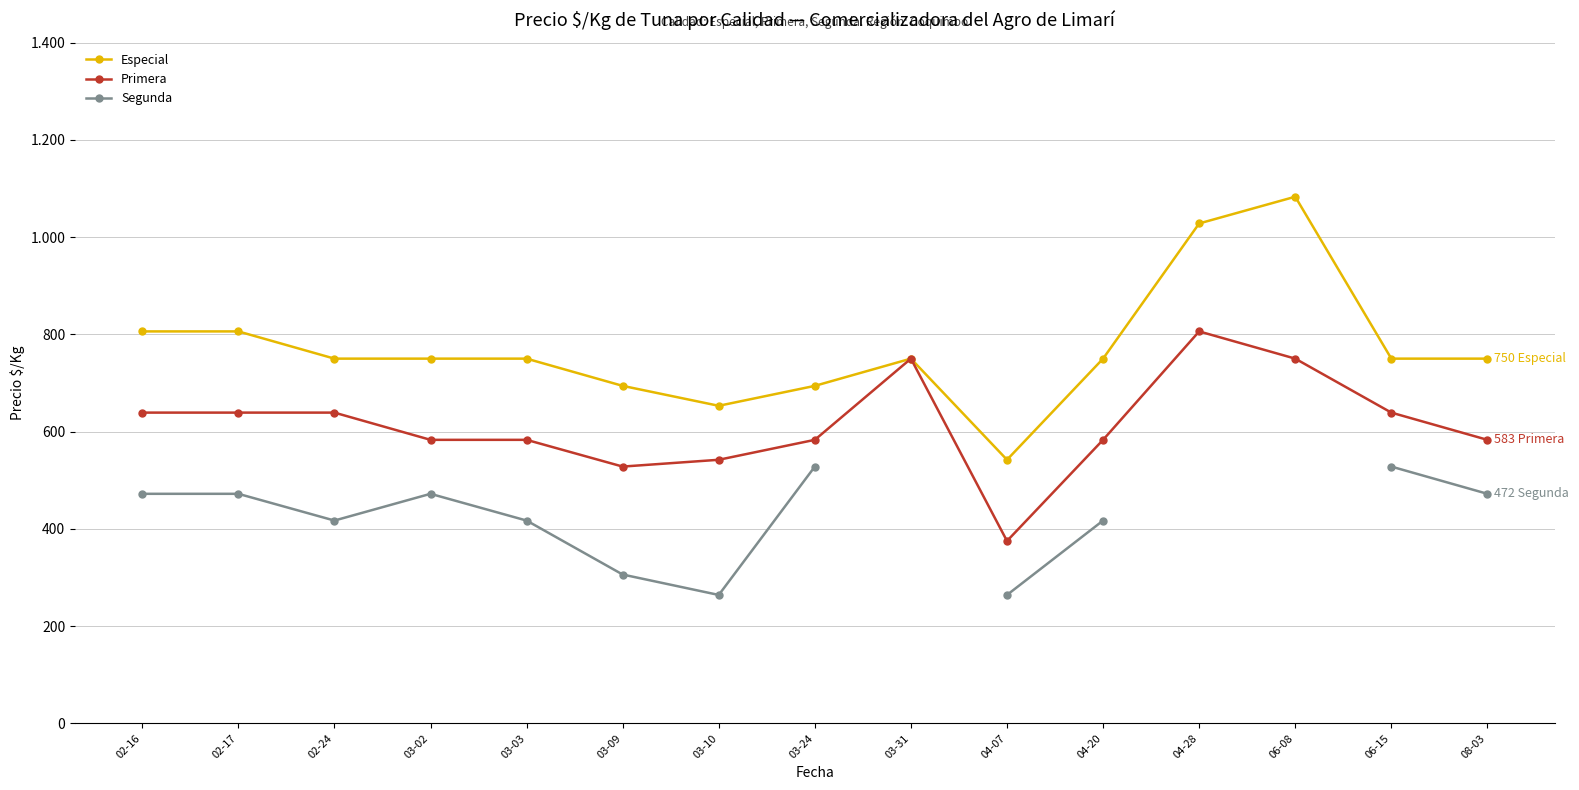

What is the difference between the maximum and second lowest values in the Primera series?

278.0